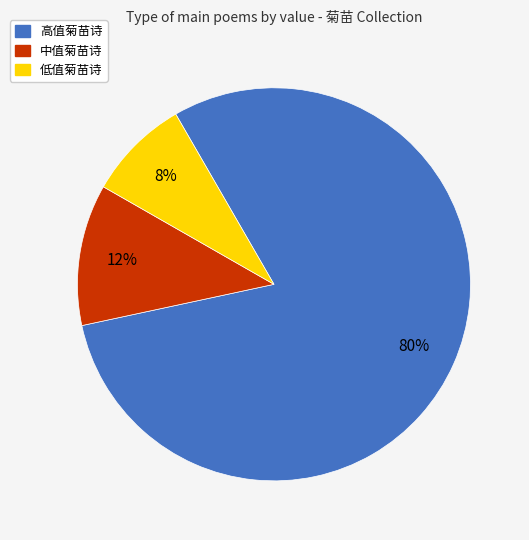

Is there any slice that represents more than half of the pie?

Yes